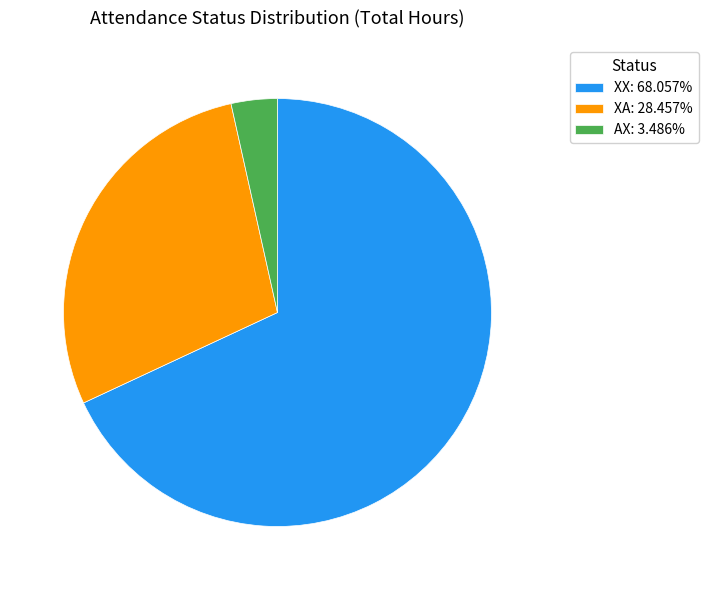

Approximately how many times larger is the value at XX: 68.057% compared to AX: 3.486%?

19.5